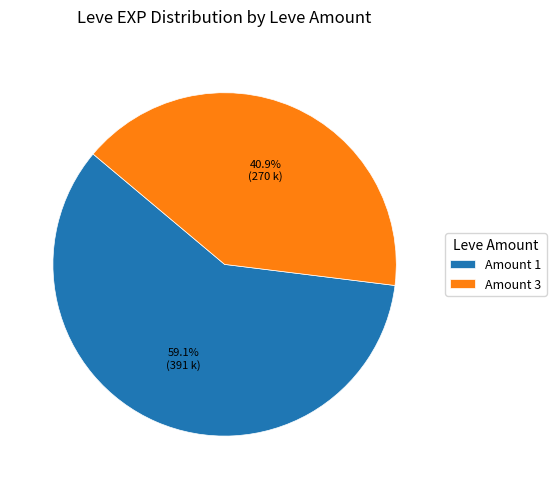

Rank the categories by value from lowest to highest.

Amount 3, Amount 1